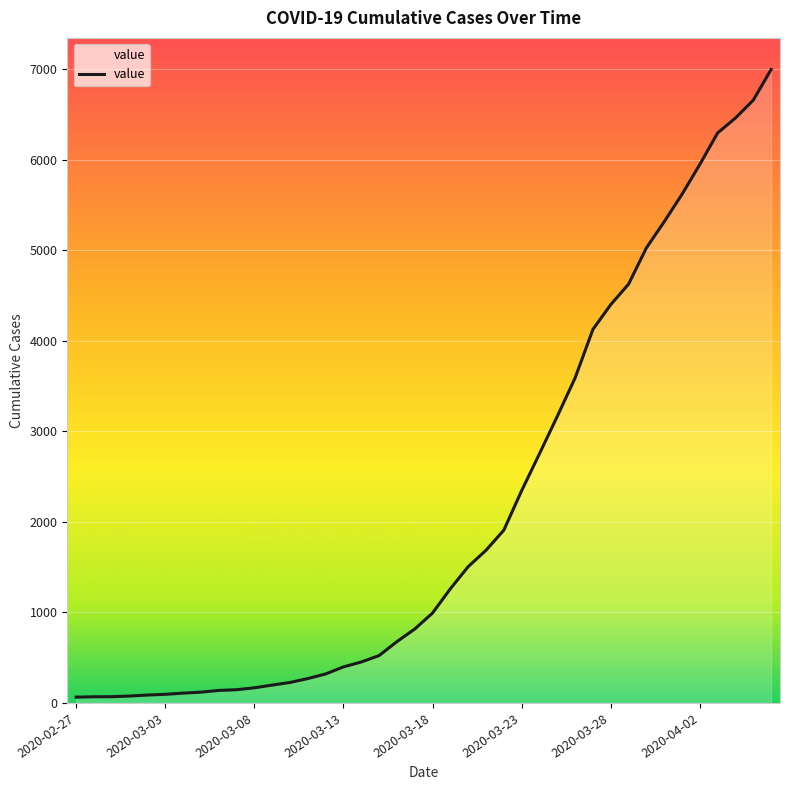

What is the maximum value shown in the chart?

6995